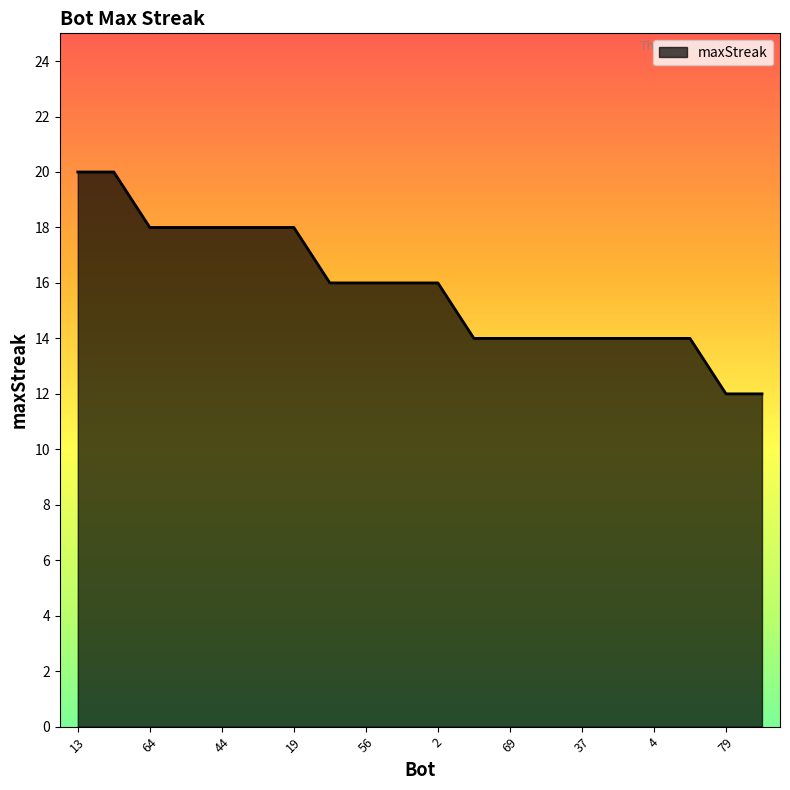

What is the minimum value shown in the chart?

12